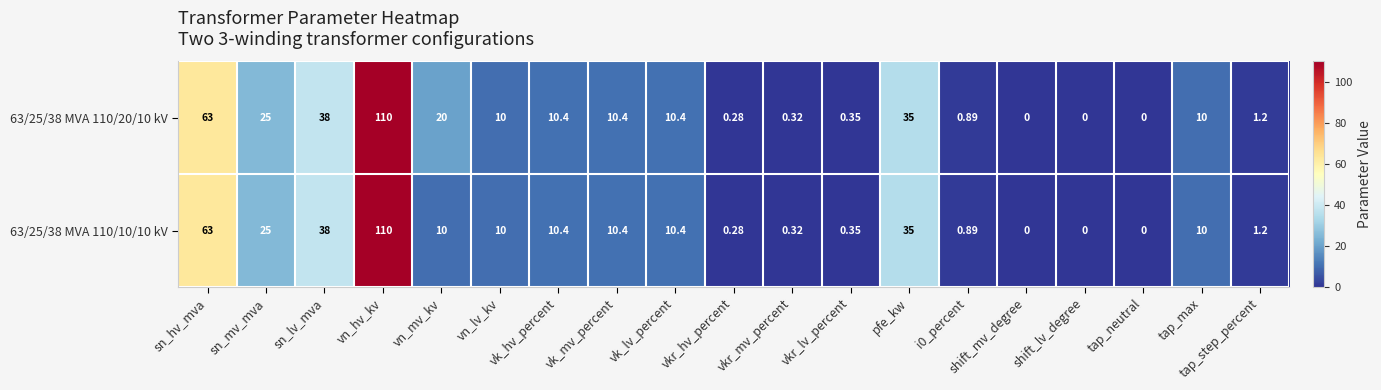

Is the value of 63/25/38 MVA 110/10/10 kV at pfe_kw greater than the value of 63/25/38 MVA 110/20/10 kV at vn_mv_kv?

Yes